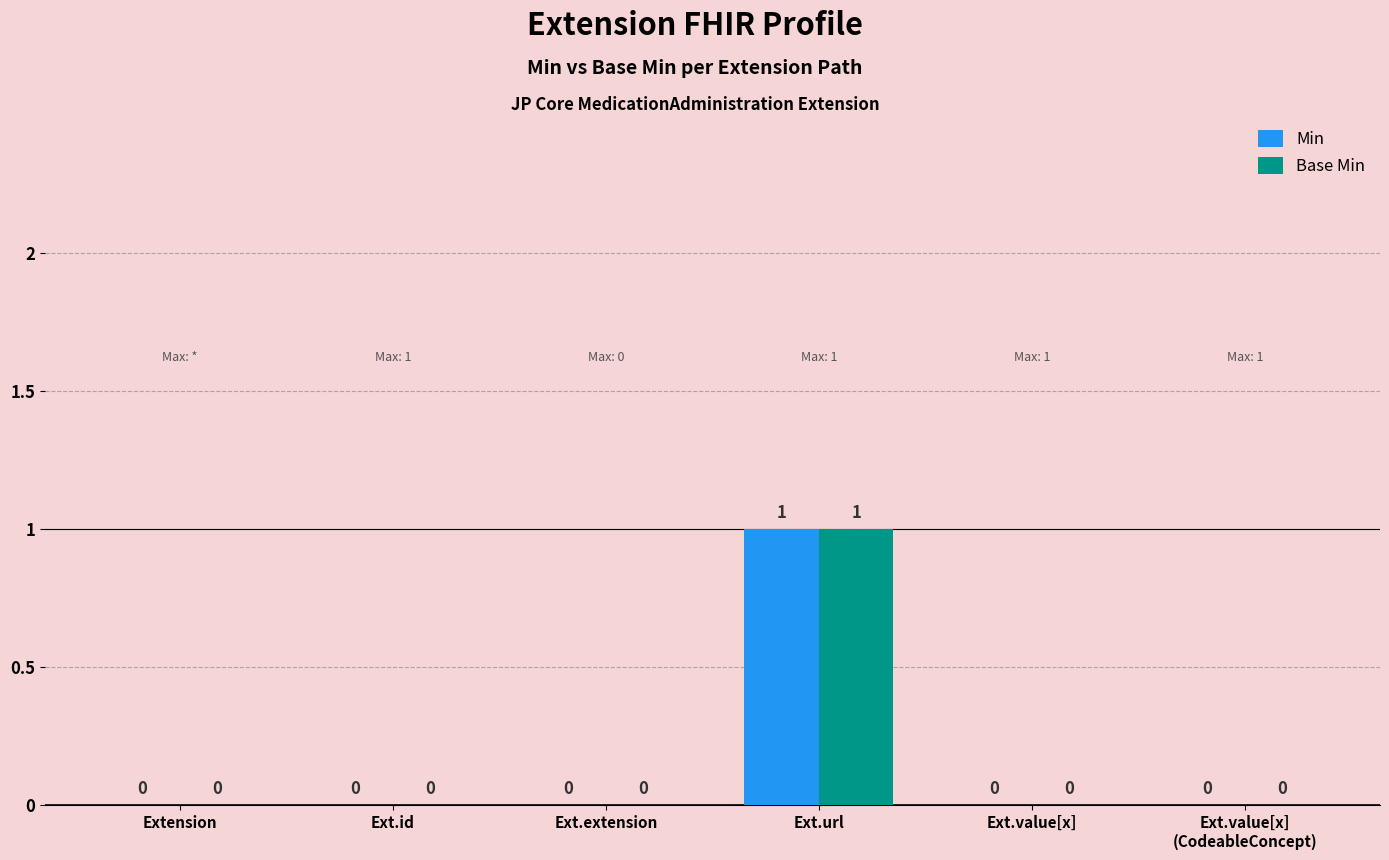

At which category is the sum across all series the highest?

Ext.url